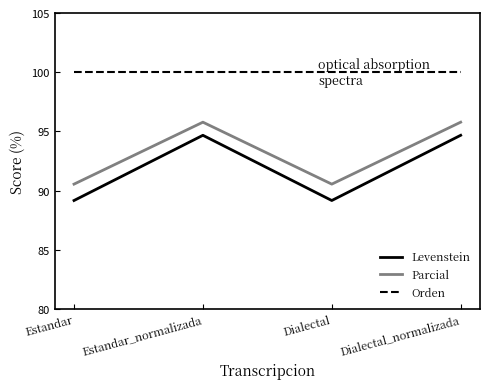

At which category does Parcial reach its first local peak?

Estandar_normalizada